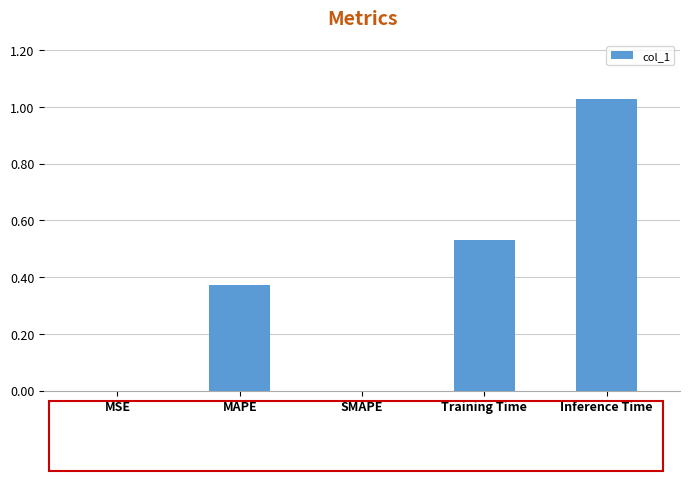

Are the bars grouped side by side (vs. stacked)?

No